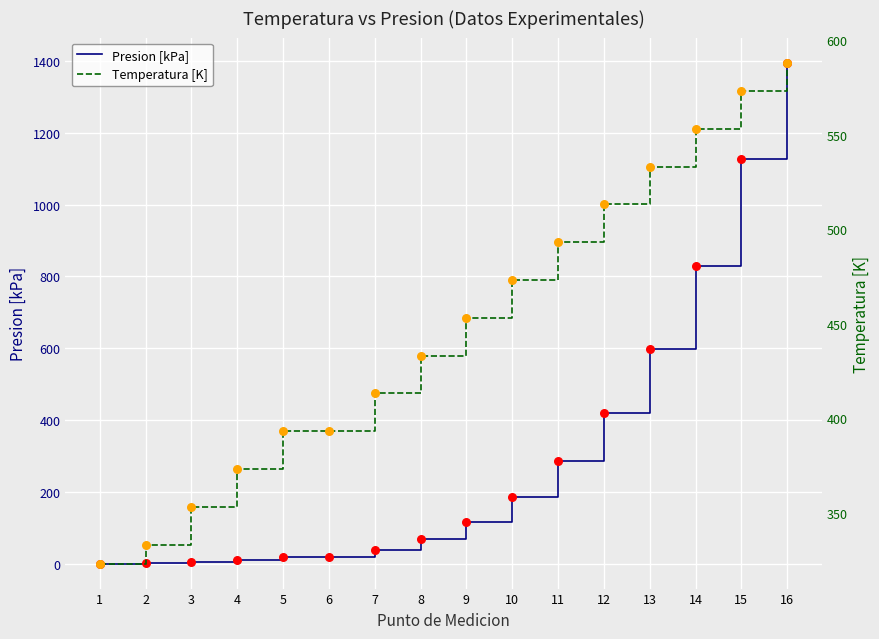

Which series has the largest total across all categories?

Temperatura [K]